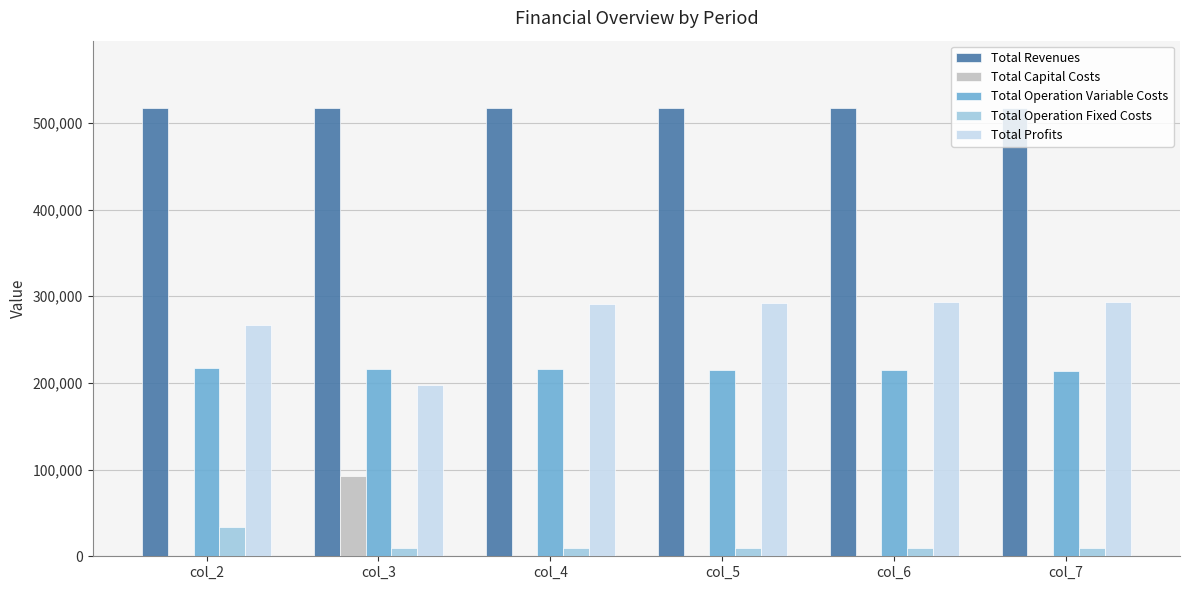

Where is Total Profits nearest to the value 245861?

col_2